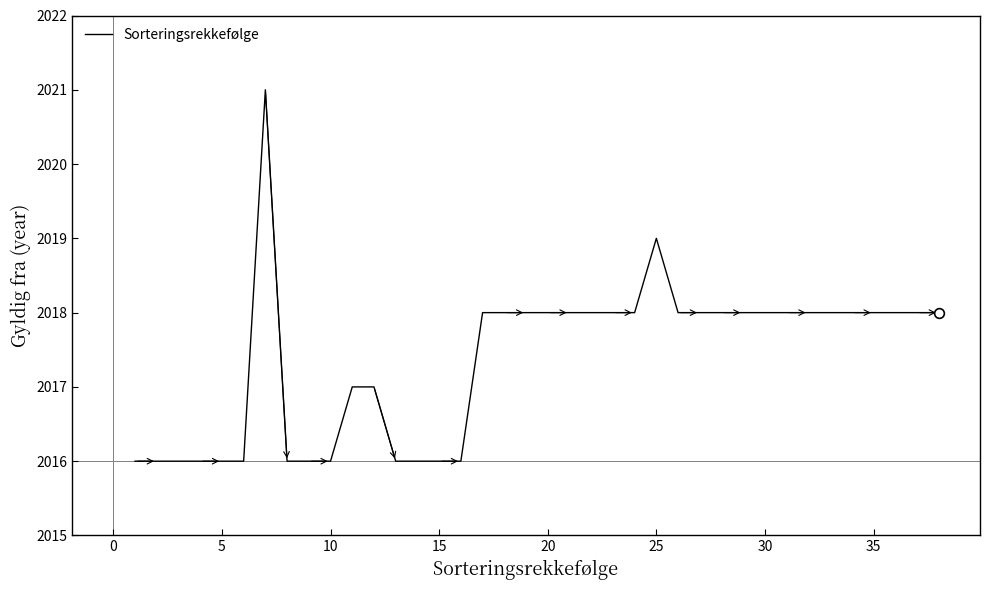

True or false: the data shows 2018 at 30.

True